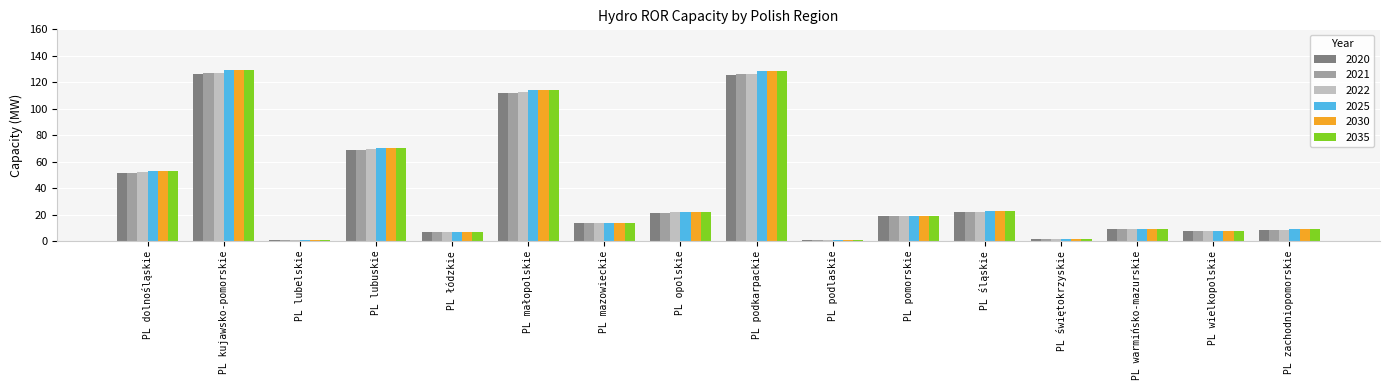

What value does the 2035 series have at PL małopolskie?

114.4